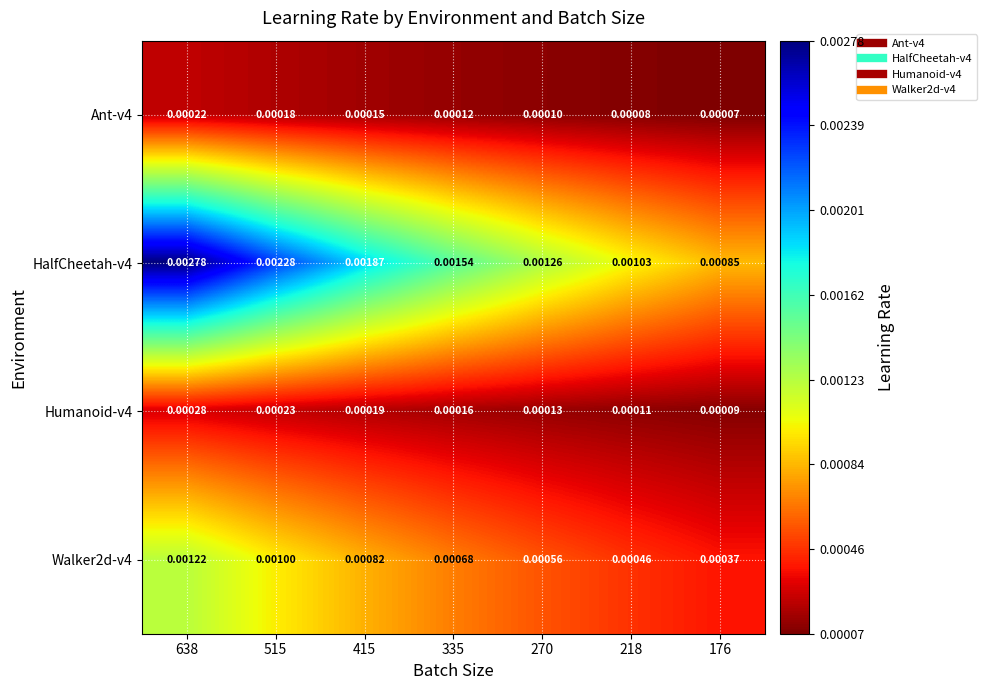

Which series has the widest spread of values?

HalfCheetah-v4